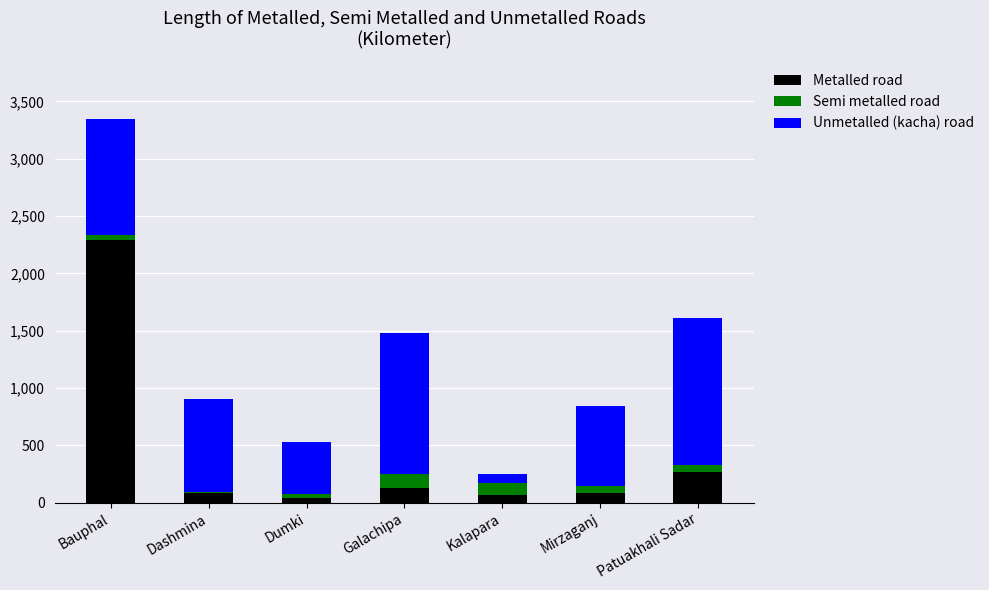

Is it true that Metalled road equals 270 at Patuakhali Sadar?

True